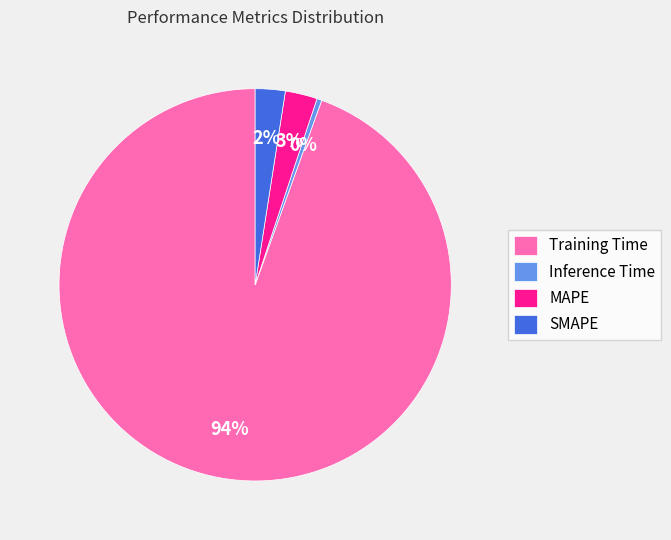

Do MAPE and Training Time together represent more than half of the pie?

Yes